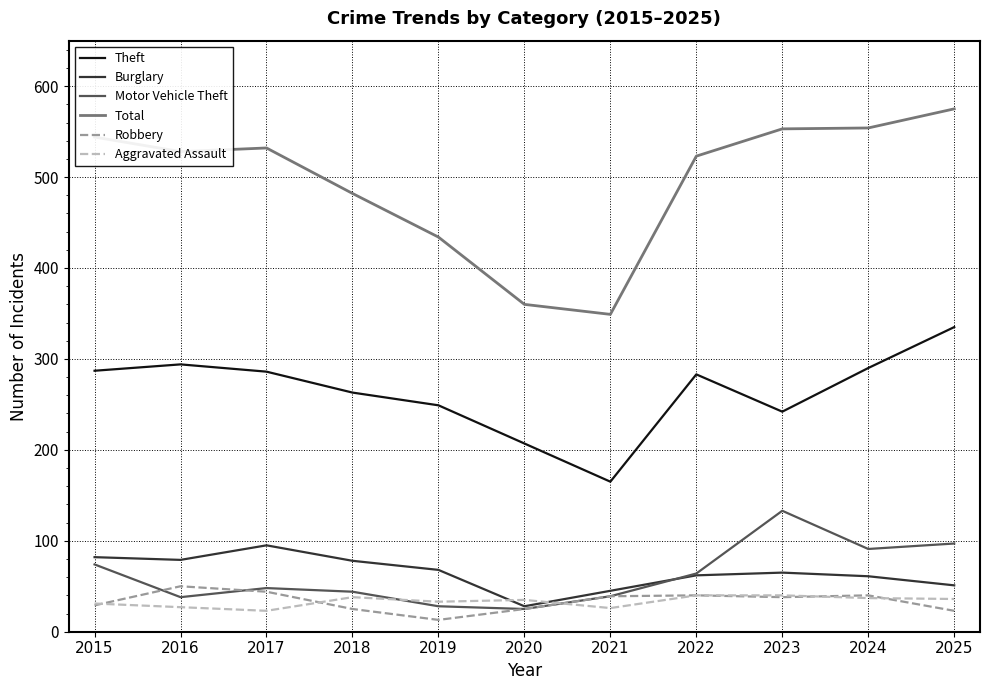

Which series has the largest range (max minus min)?

Total